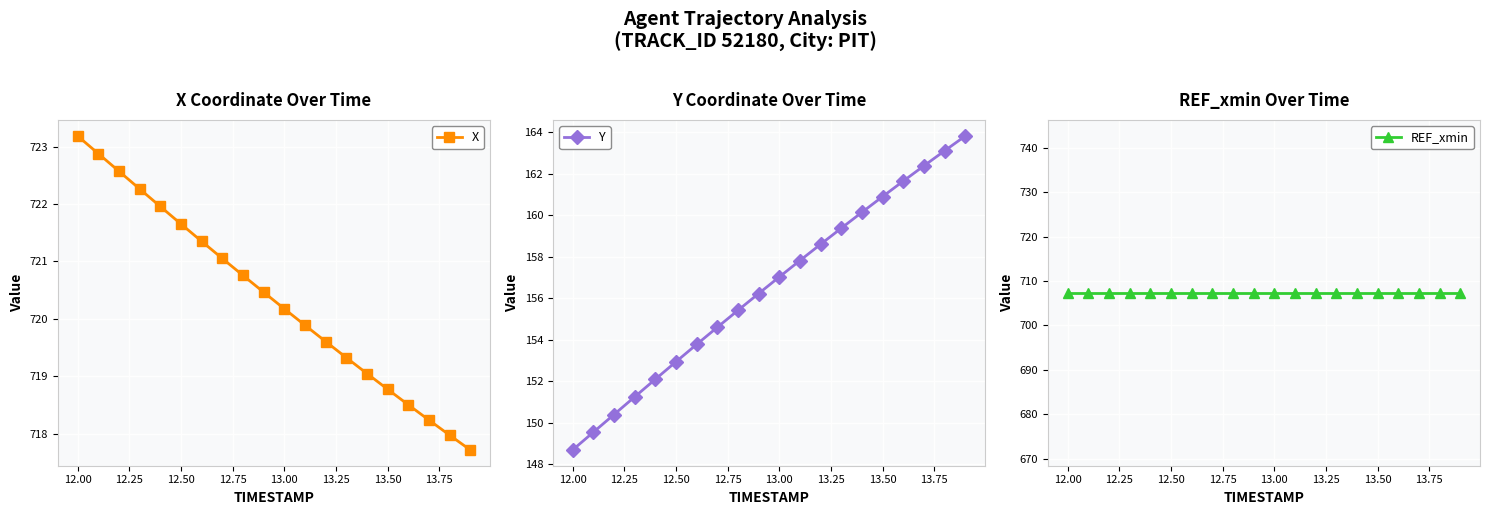

What is the maximum value for REF_xmin?

707.3